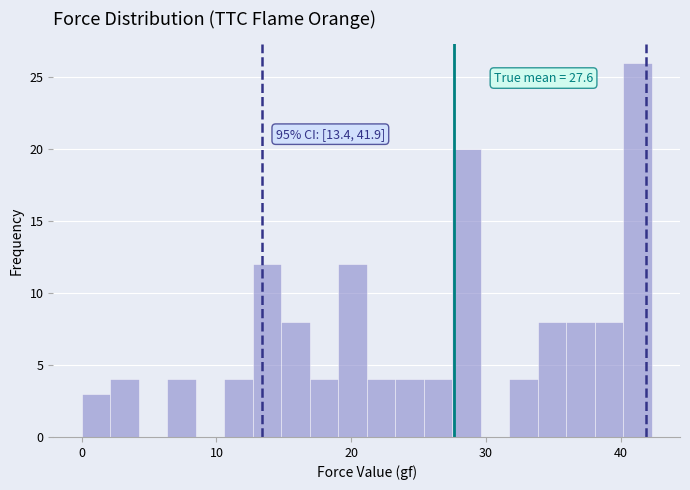

Read against the x-axis, roughly where is the centre of the tallest bar?

41